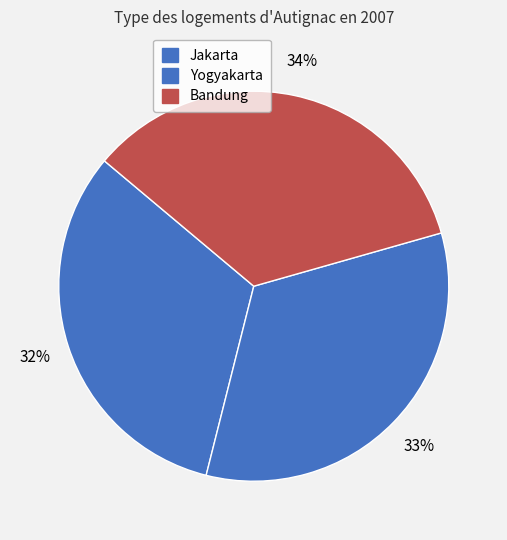

What percentage is the Bandung slice, to the nearest percent?

34%